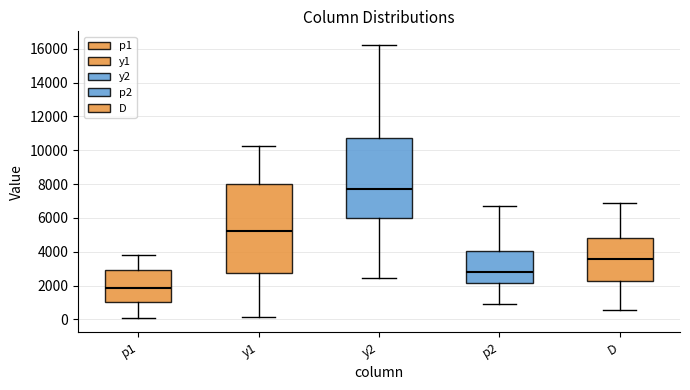

Which box is the tallest, from its lower edge to its upper edge?

y1